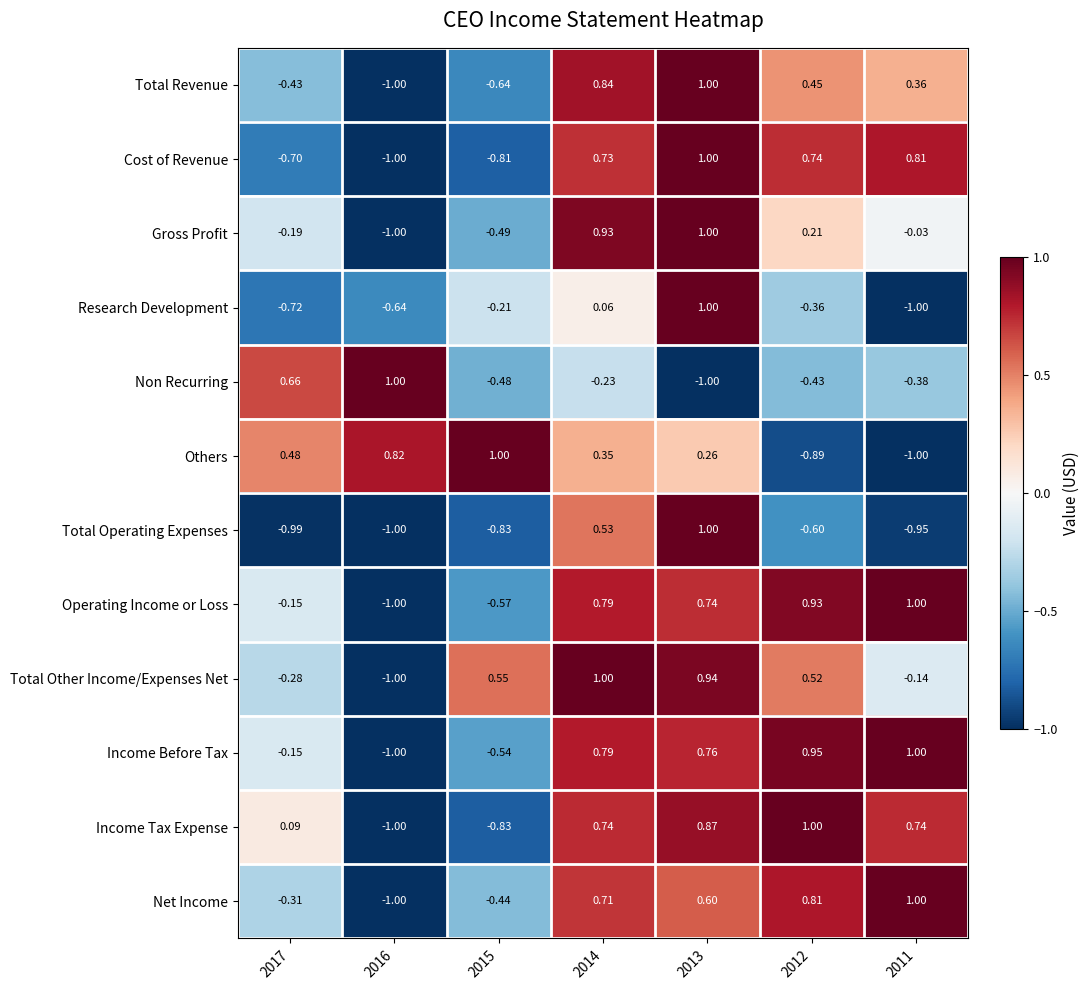

Is the value of Total Operating Expenses at 2015 greater than the value of Cost of Revenue at 2016?

Yes